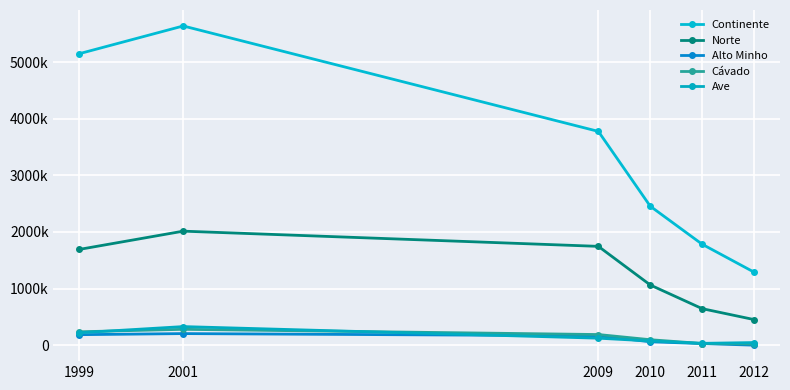

Rank the categories by Alto Minho value from highest to lowest.

2001, 1999, 2009, 2010, 2011, 2012